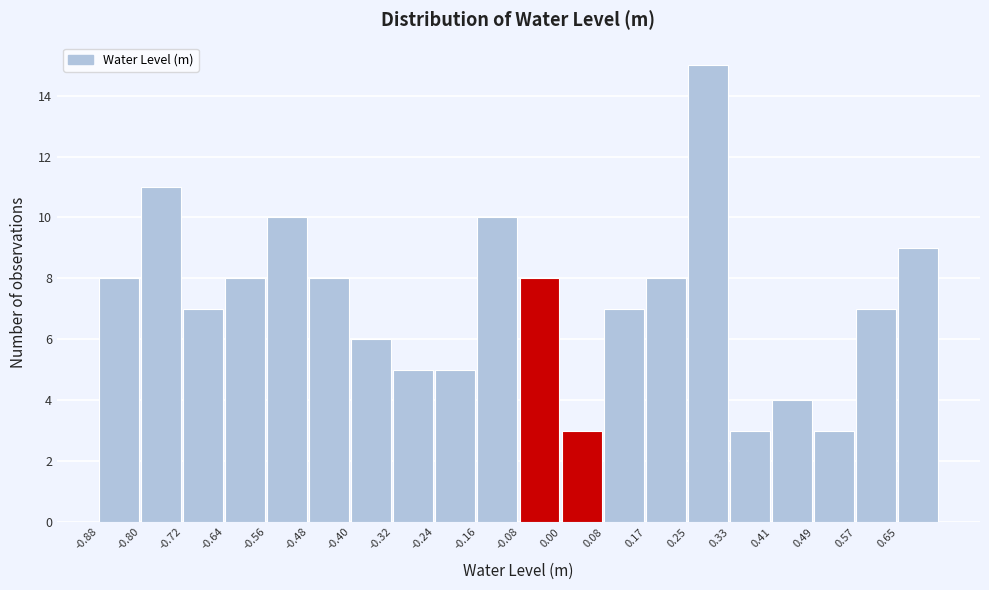

Reading left to right, list every bar in this chart as the range it spans on the x-axis followed by its height. Neither the bar edges nor the heights are printed on the chart, so give them approximately, as read against the axes.

-0.88 to -0.80: 8
-0.80 to -0.72: 11
-0.72 to -0.64: 7
-0.64 to -0.56: 8
-0.56 to -0.48: 10
-0.48 to -0.40: 8
-0.40 to -0.32: 6
-0.32 to -0.24: 5
-0.24 to -0.16: 5
-0.16 to -0.08: 10
-0.08 to 0.00: 8
0.00 to 0.08: 3
0.08 to 0.17: 7
0.17 to 0.25: 8
0.25 to 0.33: 15
0.33 to 0.41: 3
0.41 to 0.49: 4
0.49 to 0.57: 3
0.57 to 0.65: 7
0.65 to 0.73: 9